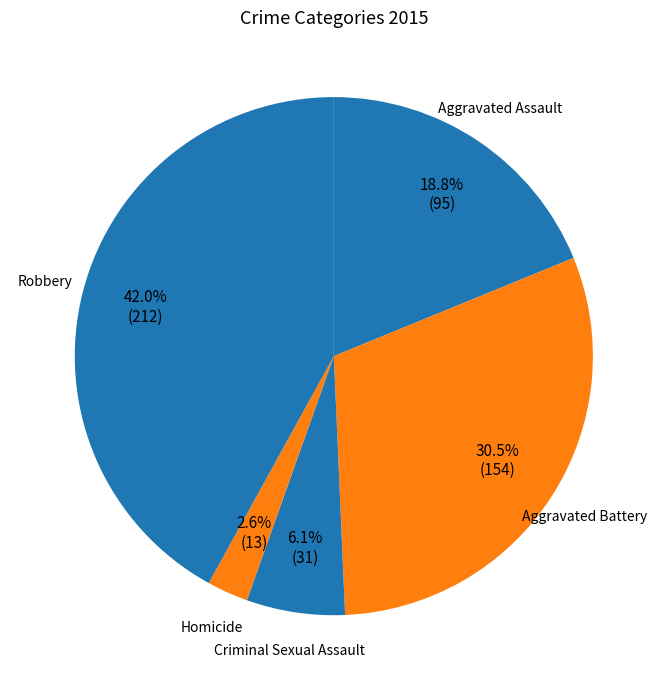

Which slice is the largest?

Robbery